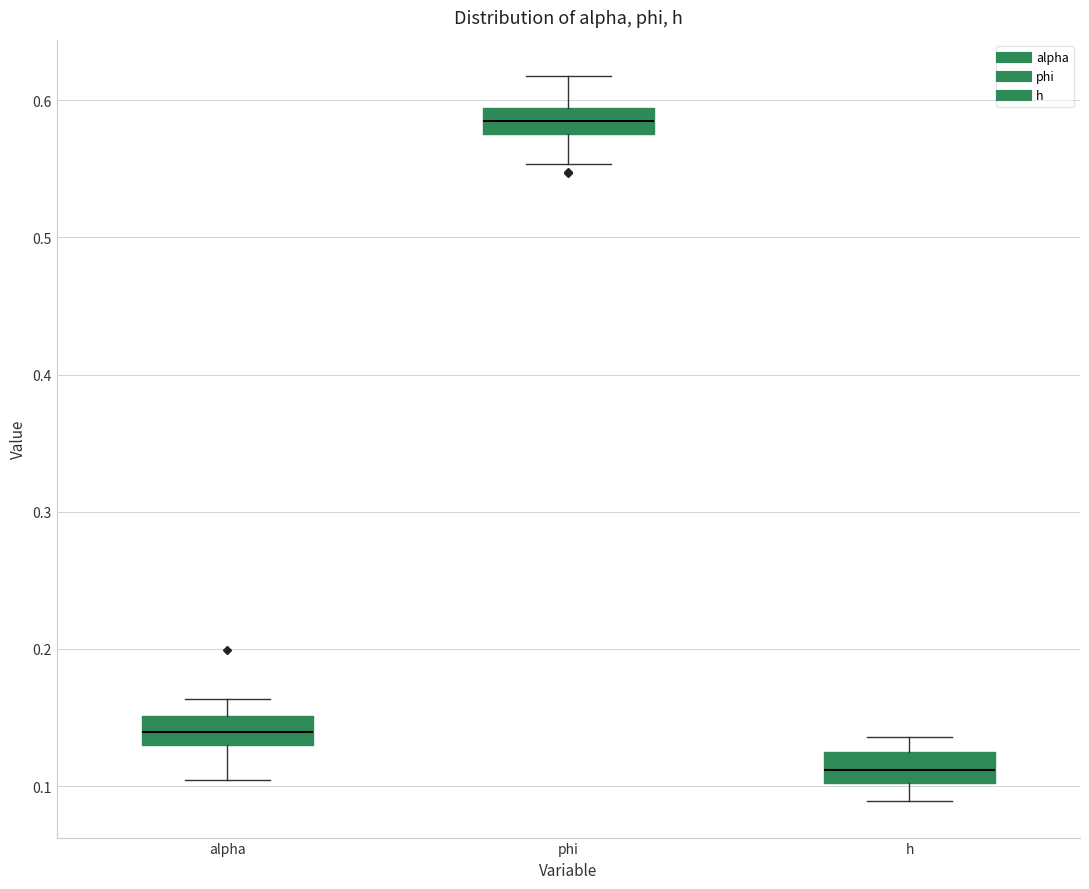

Reading left to right, read every box against the y-axis: the position of its median line, the range the box covers, and the ends of its whiskers. The values are not printed on the chart, so give them approximately, as read against the axis.

alpha: median 0.14, box 0.13 to 0.15, whiskers 0.10 to 0.16
phi: median 0.58 (inside the box), box 0.58 to 0.59, whiskers 0.55 to 0.62
h: median 0.11, box 0.10 to 0.12, whiskers 0.09 to 0.14